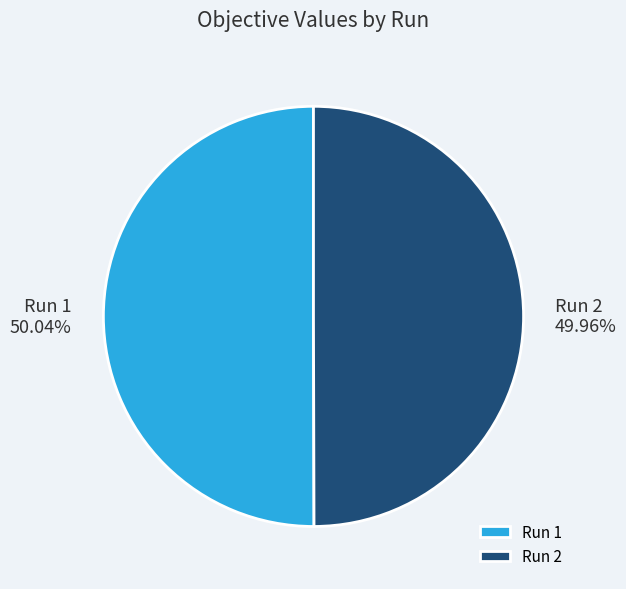

Does any single category account for the majority?

Yes